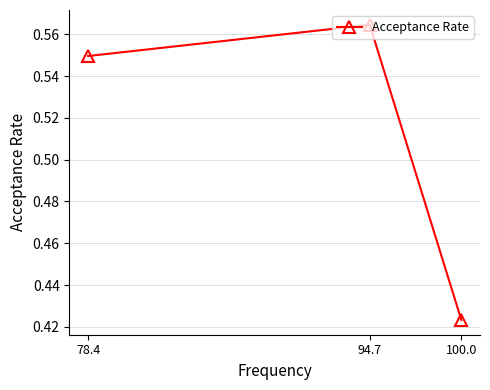

Rank the categories by value from highest to lowest.

94.7, 78.4, 100.0